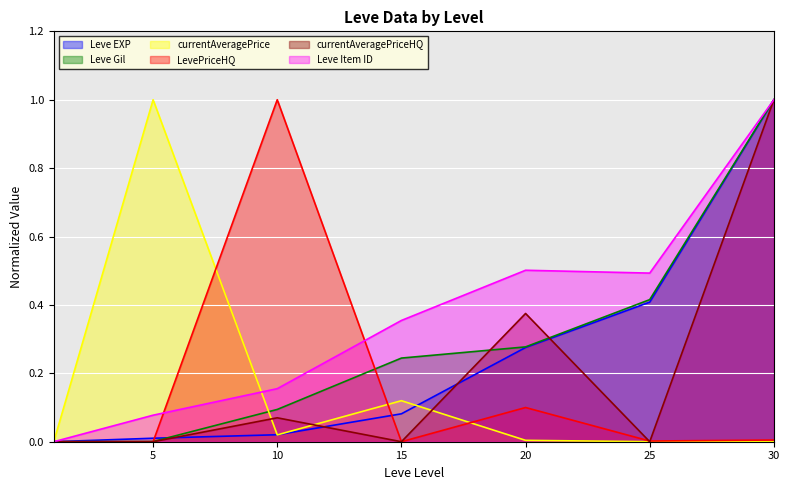

At which category does the chart reach its peak across all series?

30